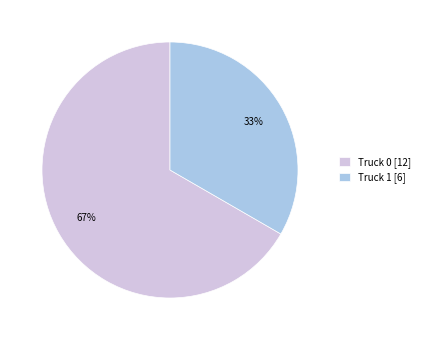

Is the sum of Truck 1 and Truck 0 greater than half?

Yes